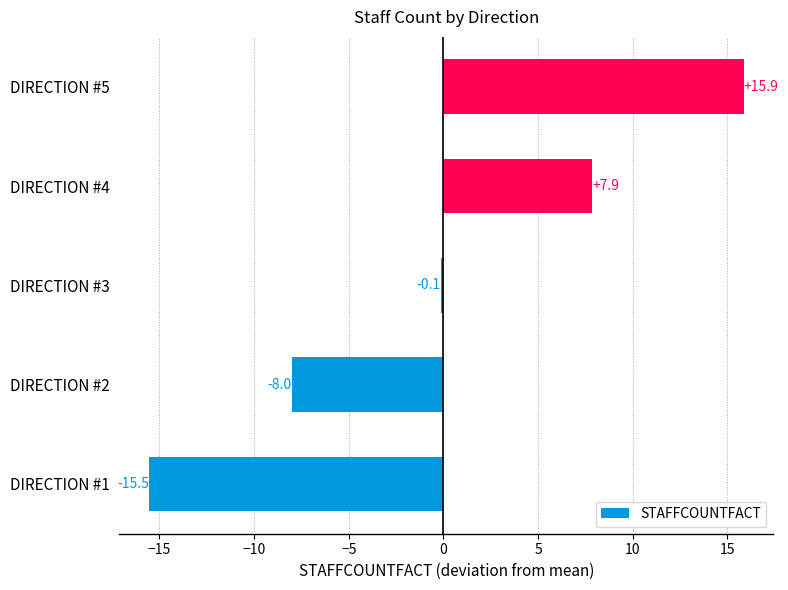

Is it true that the value at DIRECTION #4 is 13.6?

False